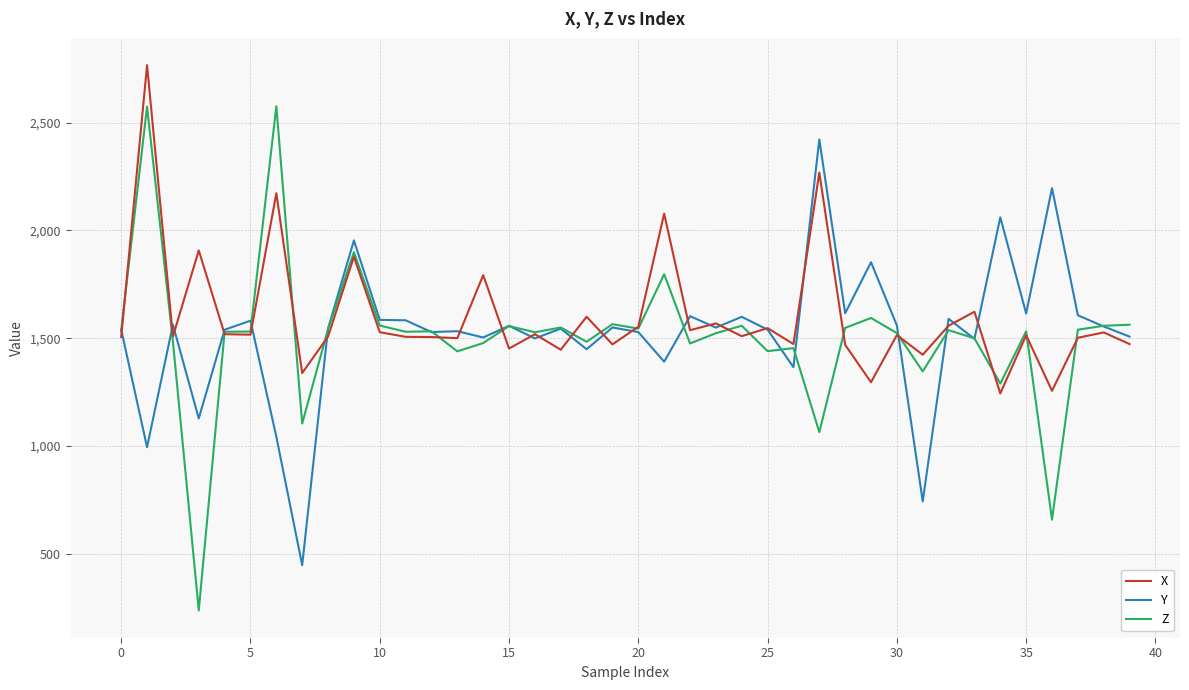

What is the minimum value shown in the chart?

237.3